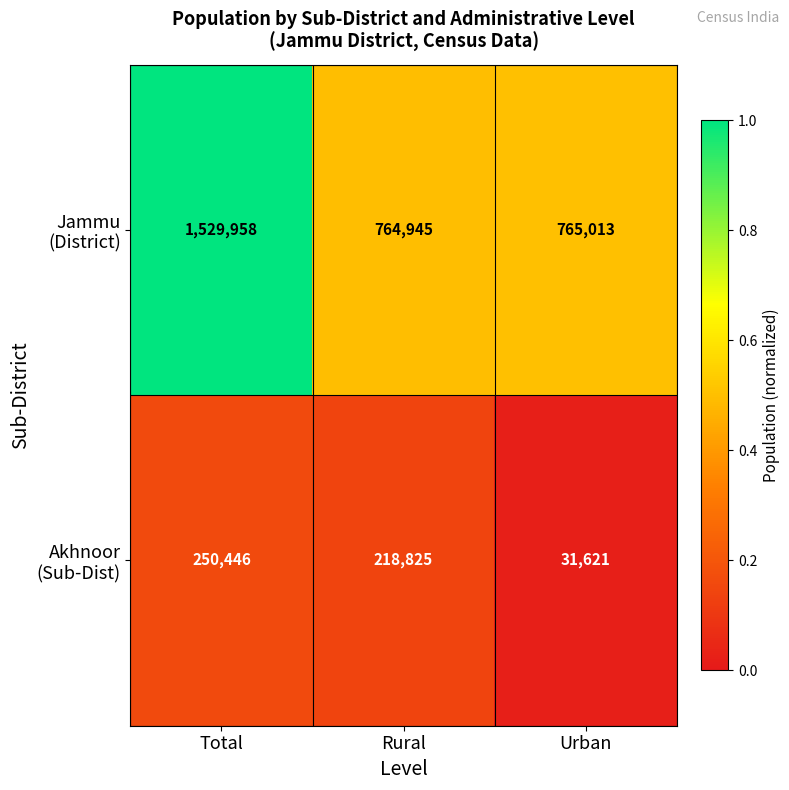

Which category has the highest value across all series?

Total